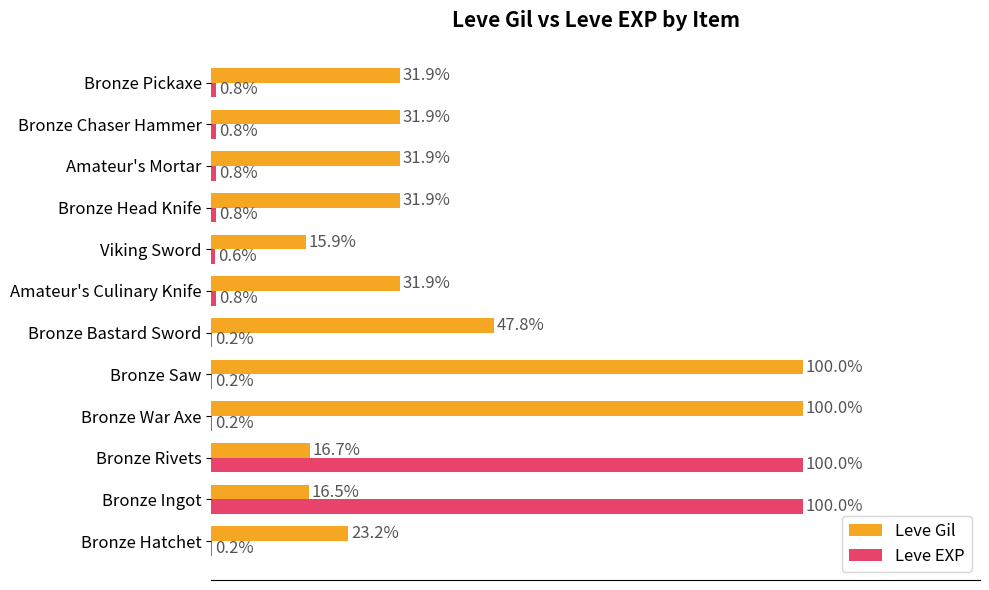

Is the value of Leve Gil at Bronze Hatchet greater than the value of Leve EXP at Bronze Ingot?

No